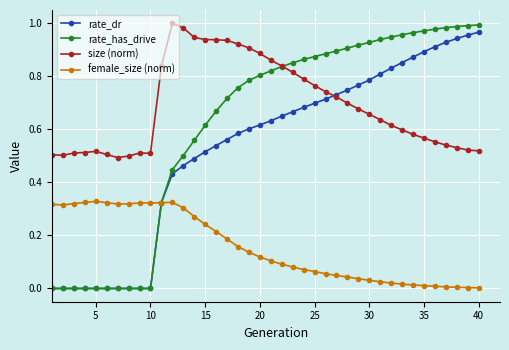

True or false: size (norm) and female_size (norm) cross at least once.

False